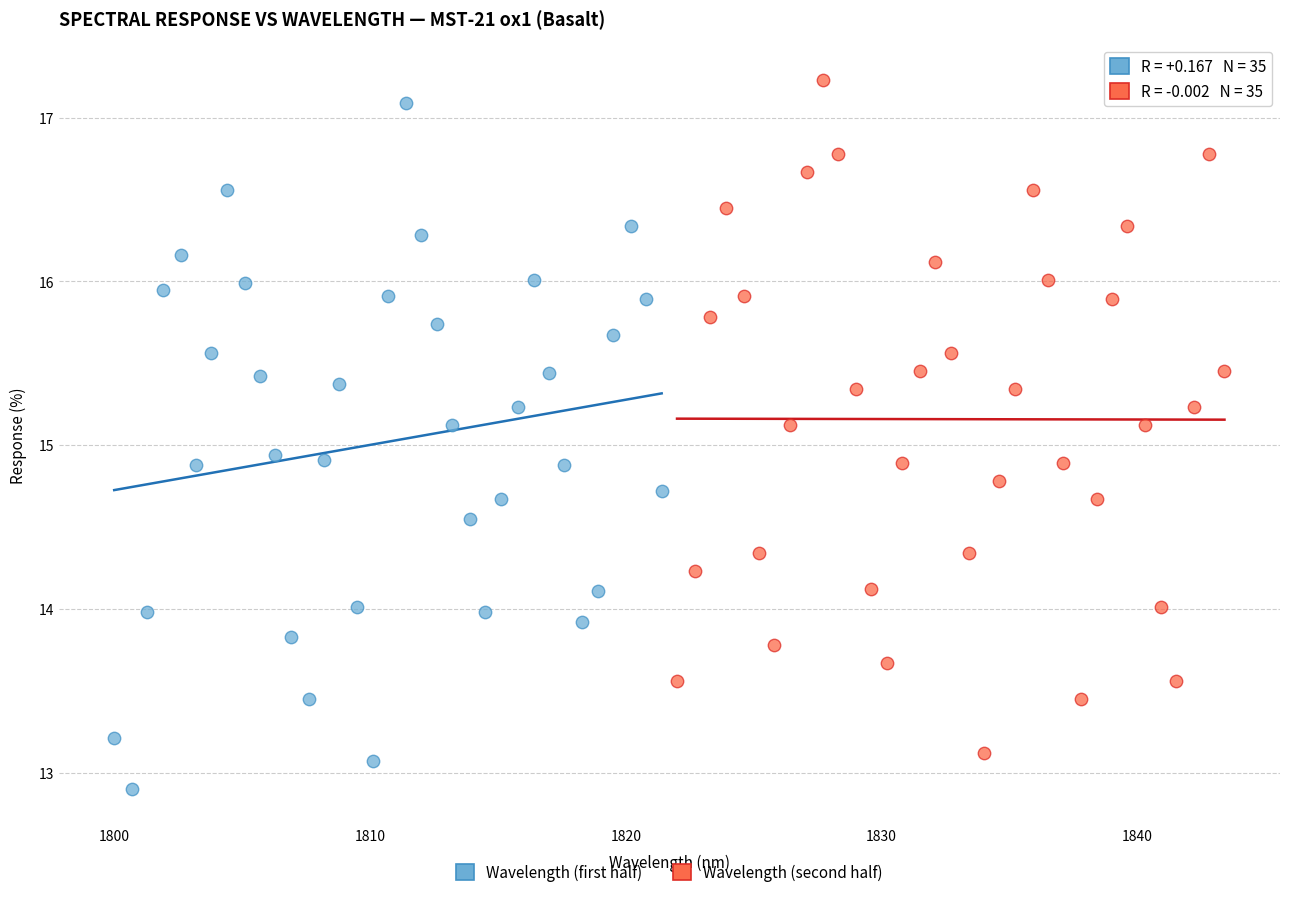

Which series reaches the minimum Y coordinate?

Wavelength (first half)